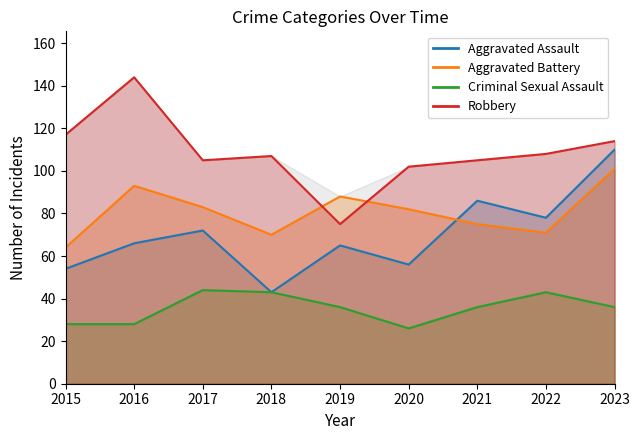

True or false: Robbery and Criminal Sexual Assault cross at least once.

False